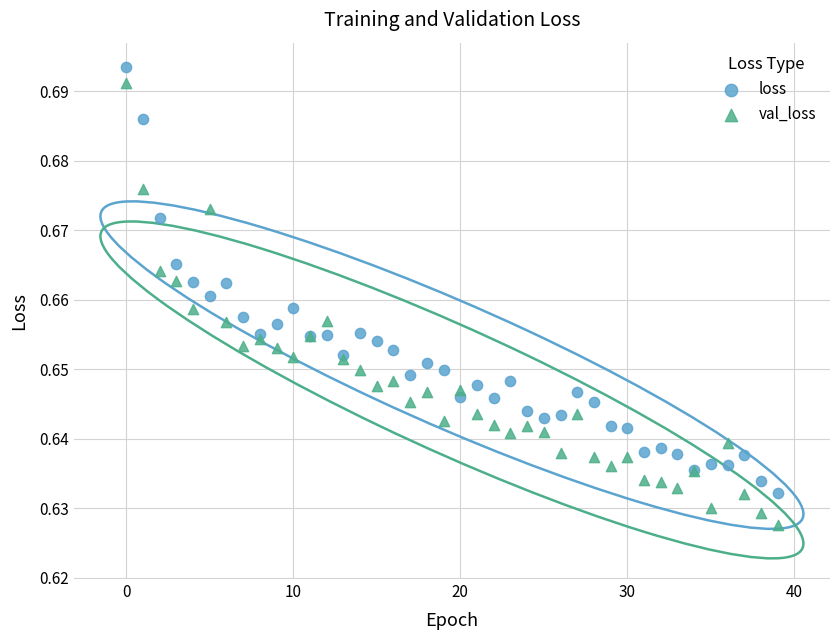

Which series contains the lowest Y value?

val_loss